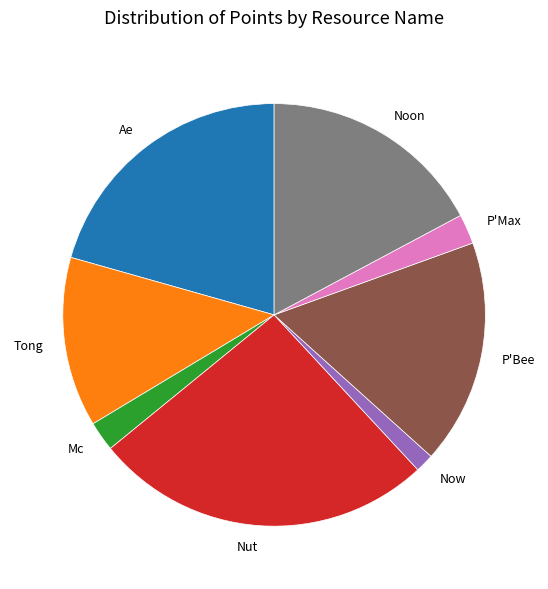

How many slices are in this pie chart?

8